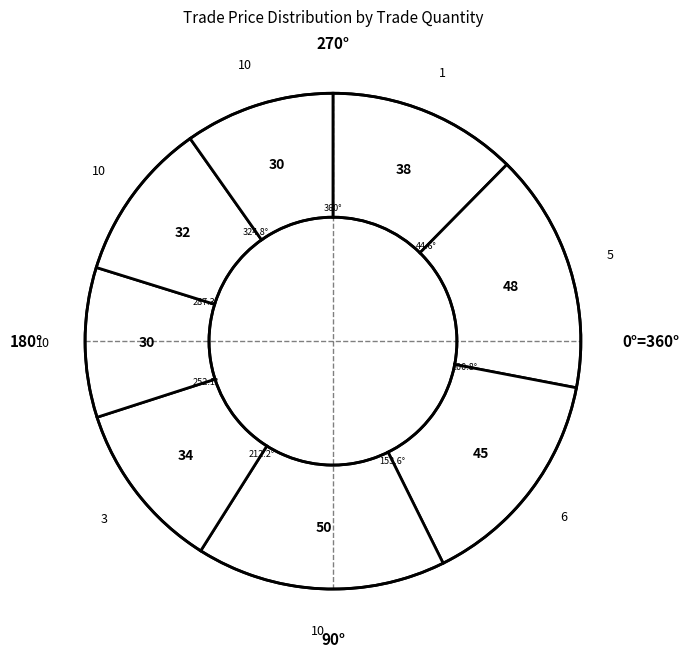

Does any single category account for the majority?

No